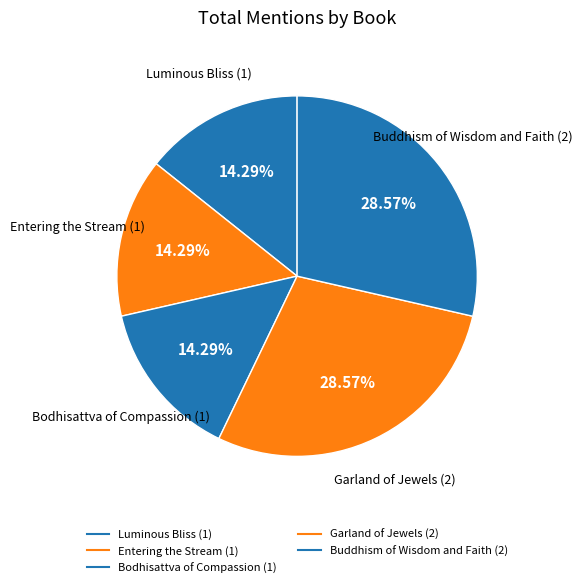

Count the number of slices in the pie.

5